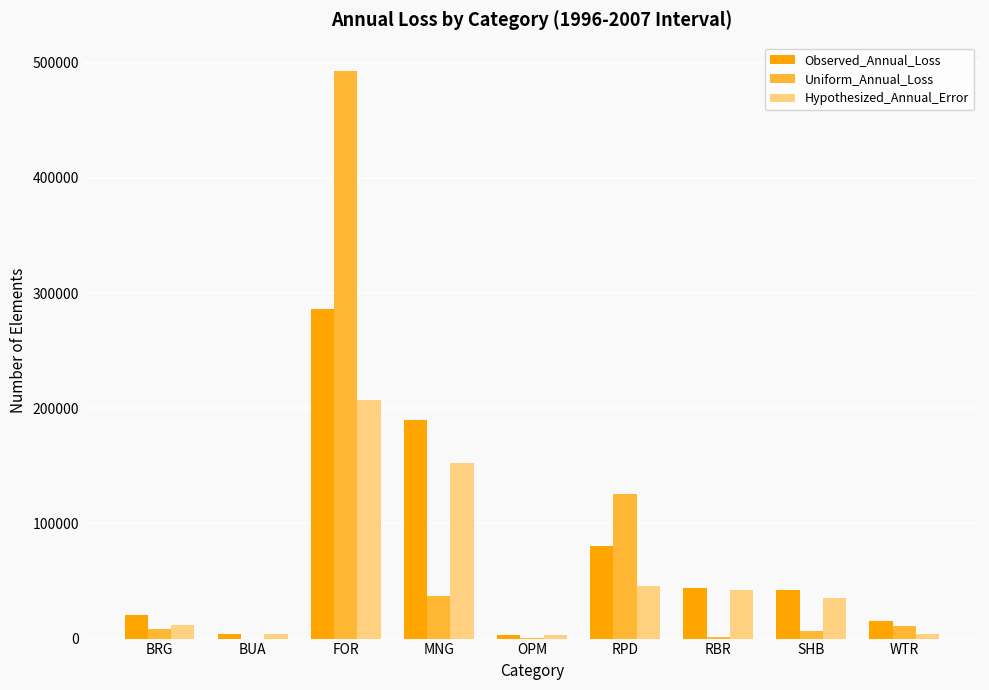

Between MNG and SHB, which series saw the biggest shift?

Observed_Annual_Loss